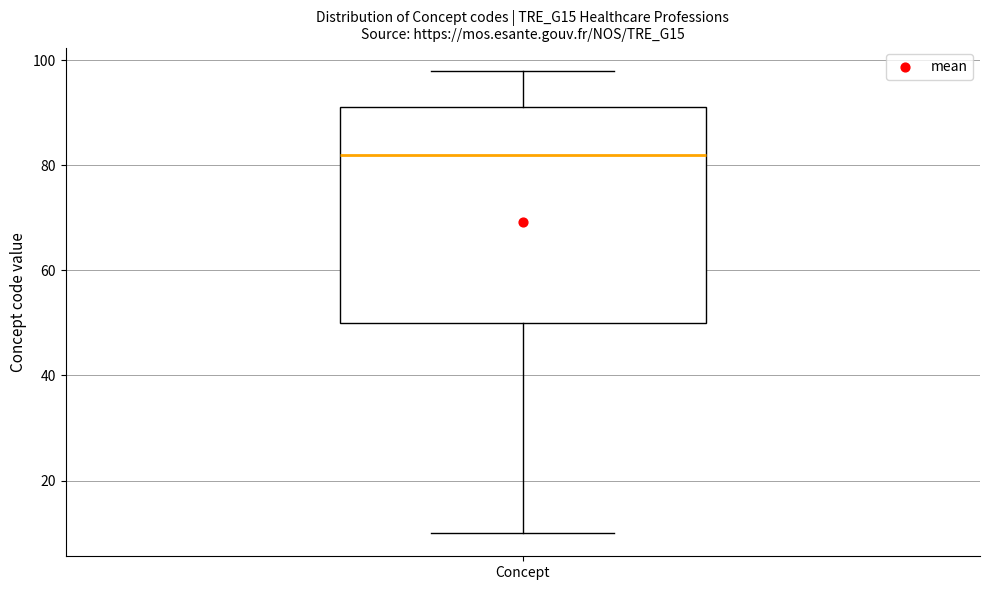

Where does the lower whisker of the box for Concept end on the y-axis? The values are not printed on the chart, so give them approximately, as read against the axis.

10